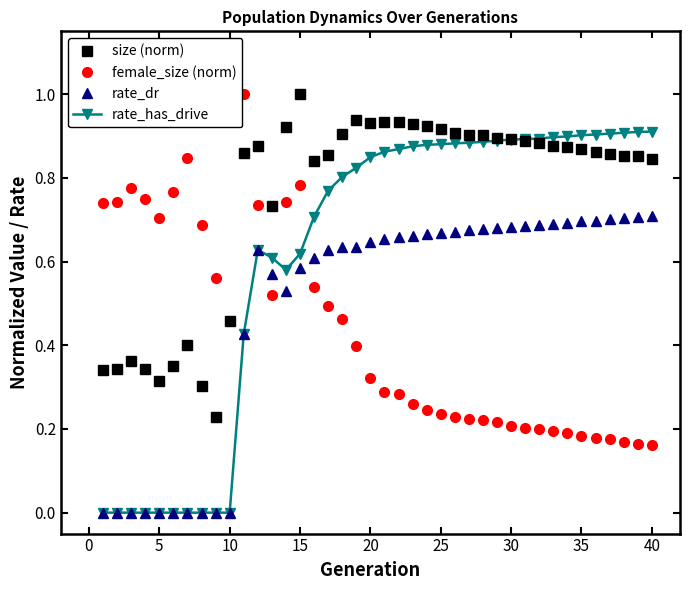

What is the sum of all rate_dr values?

19.6